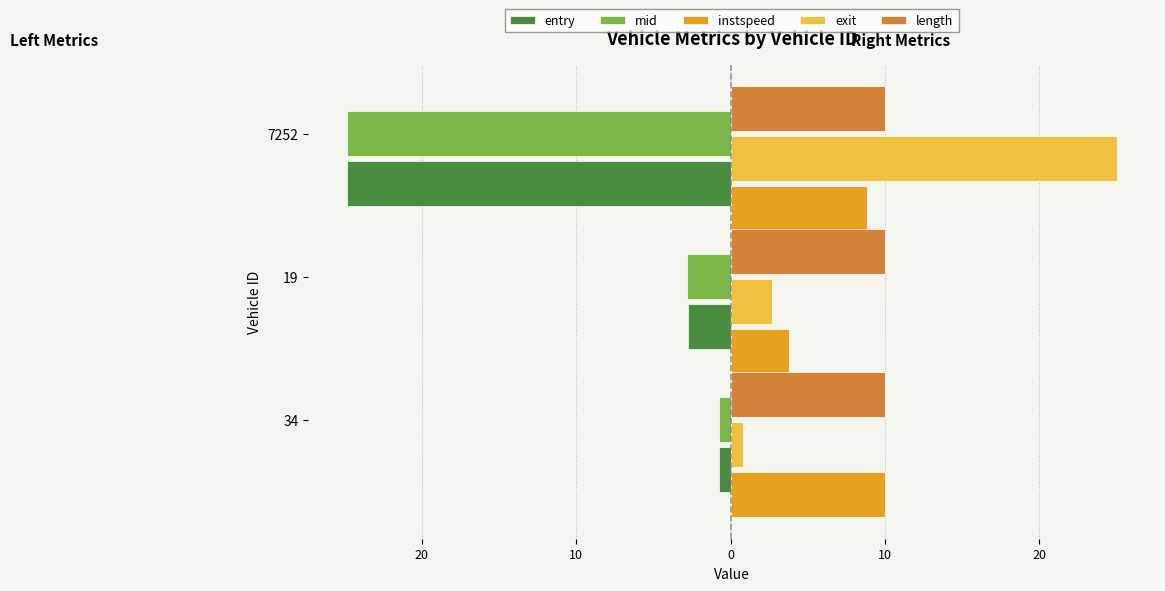

What are all the series names shown in the legend?

entry, mid, instspeed, exit, length